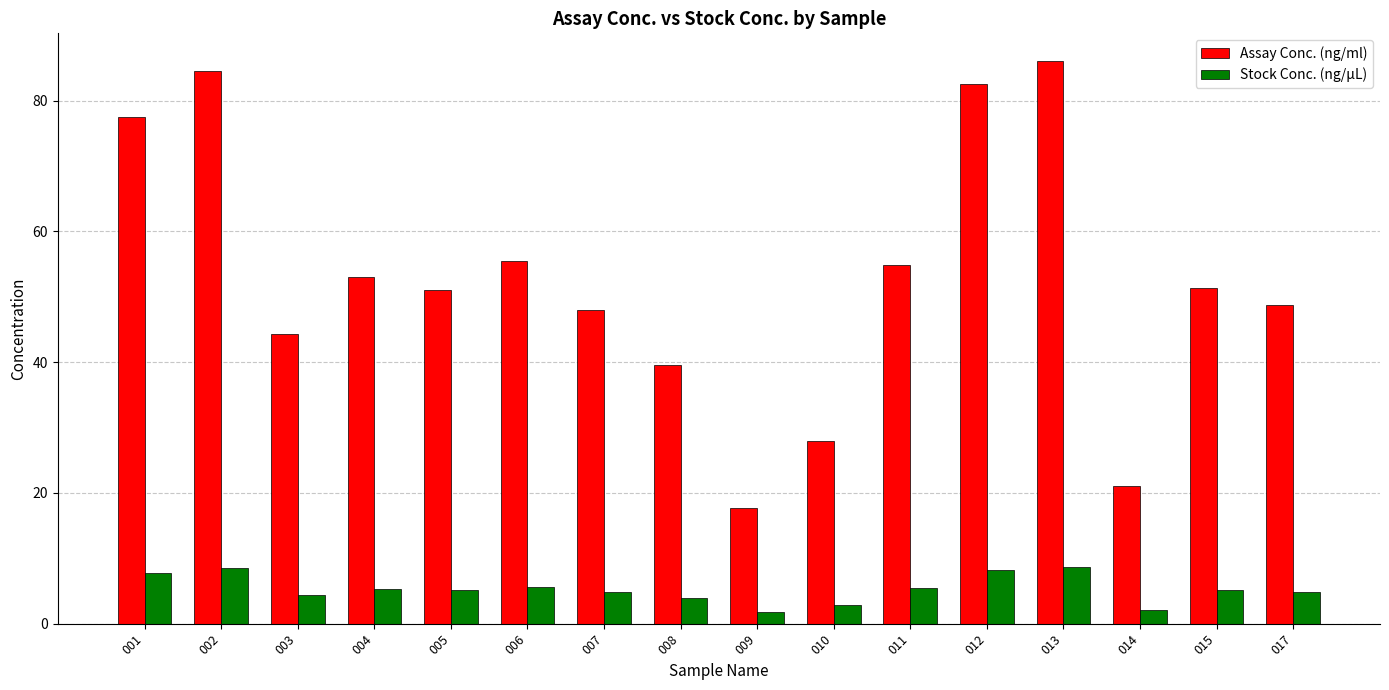

How many data points does each series have?

16